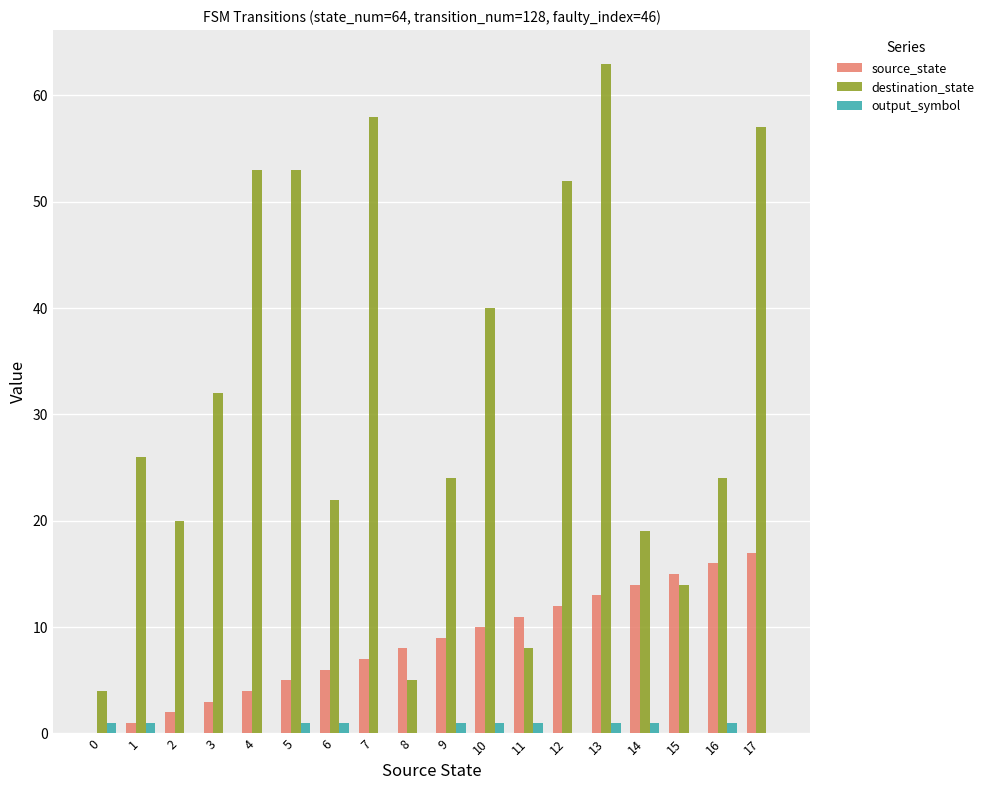

The output_symbol series shows 0 at 15. True or false?

True